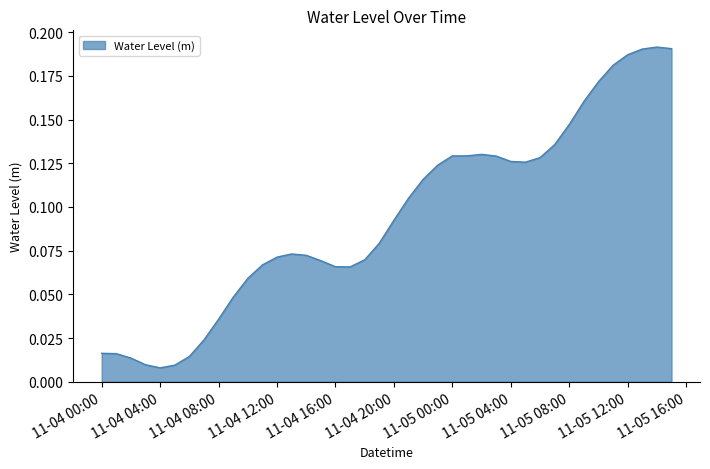

Does the chart have visible grid lines?

No